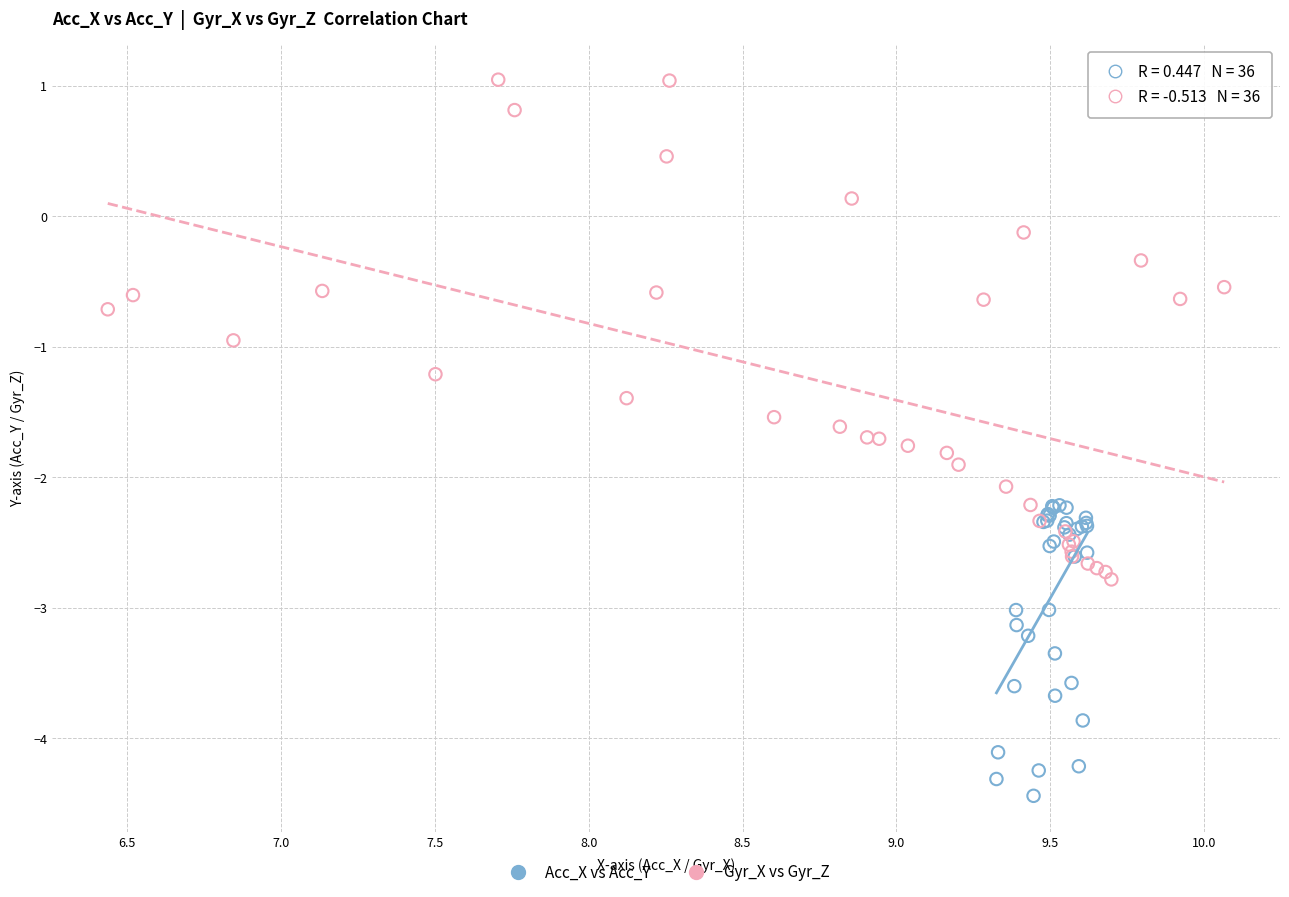

Which series has the widest spread of Y values?

Gyr_X vs Gyr_Z